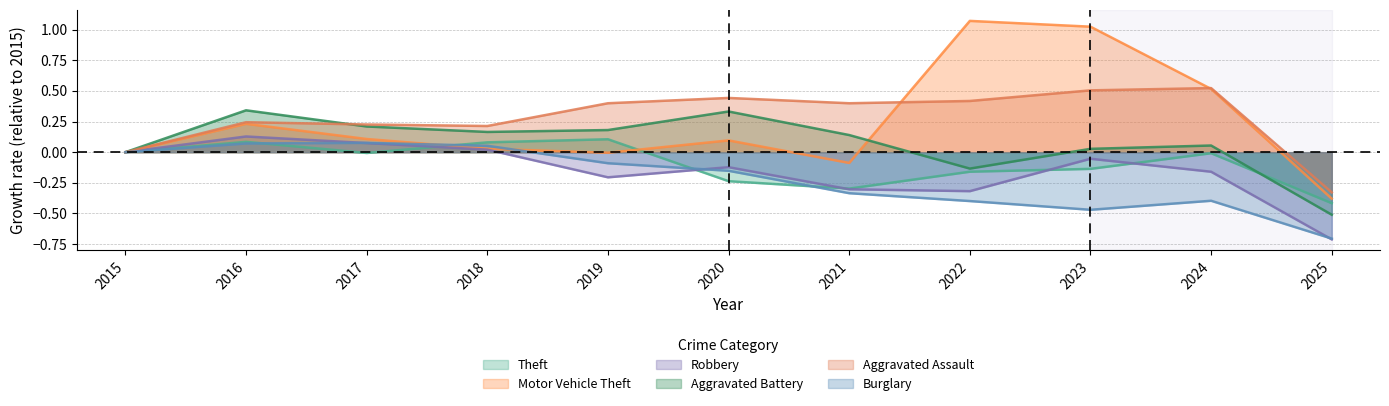

At which label does Burglary reach its minimum?

2025